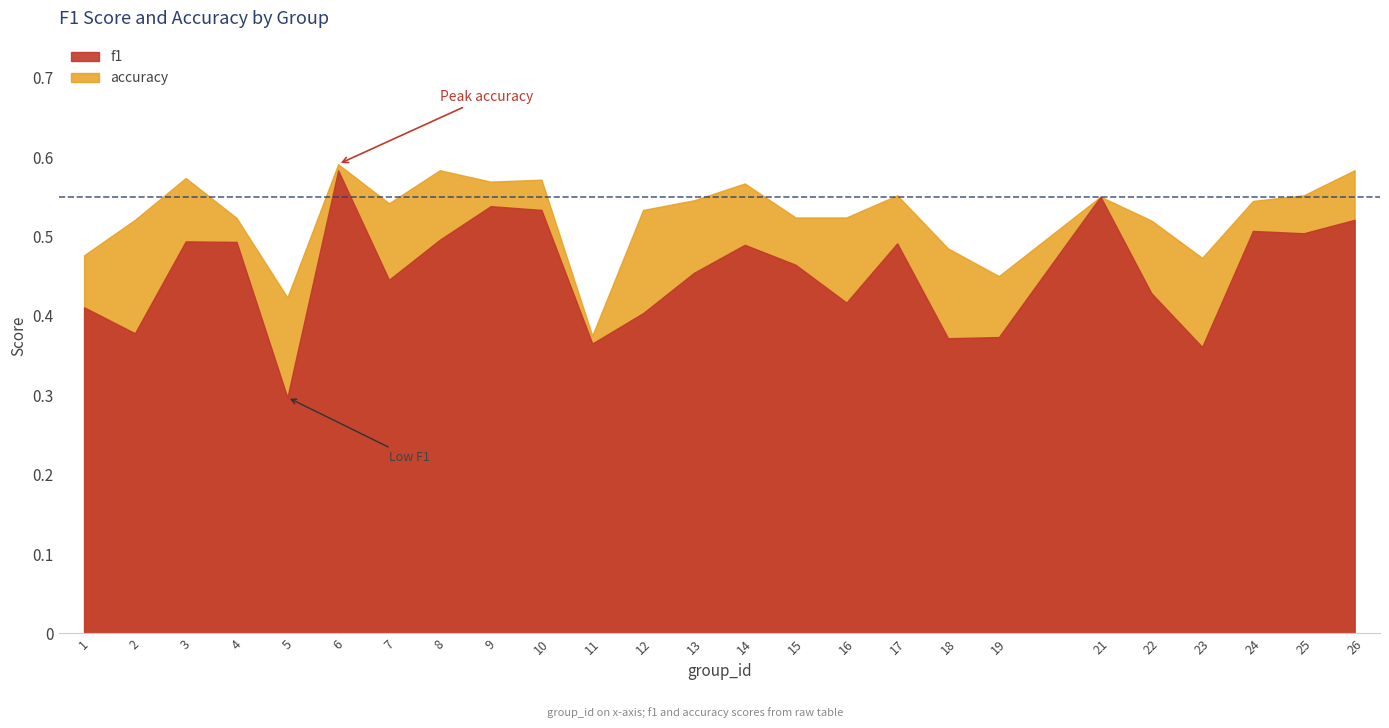

The value of accuracy at 5 is 0.4. True or false?

True